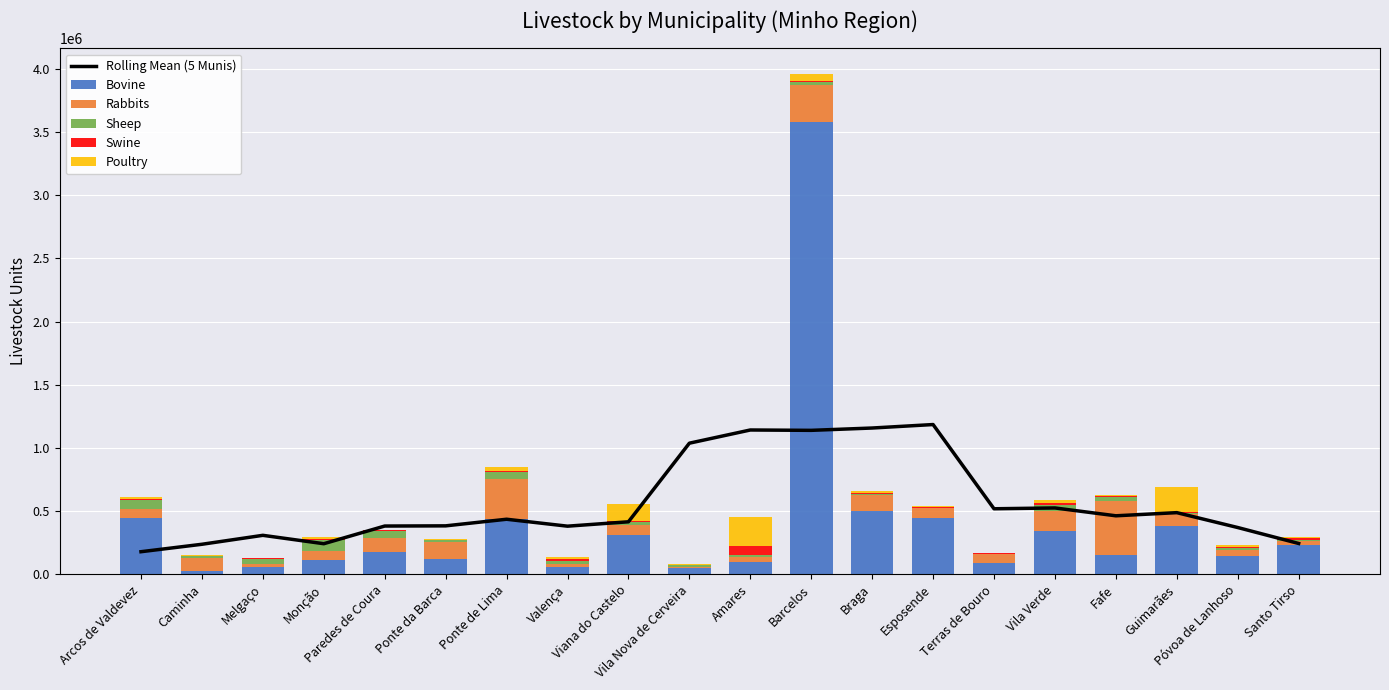

How many series are shown in this chart?

6